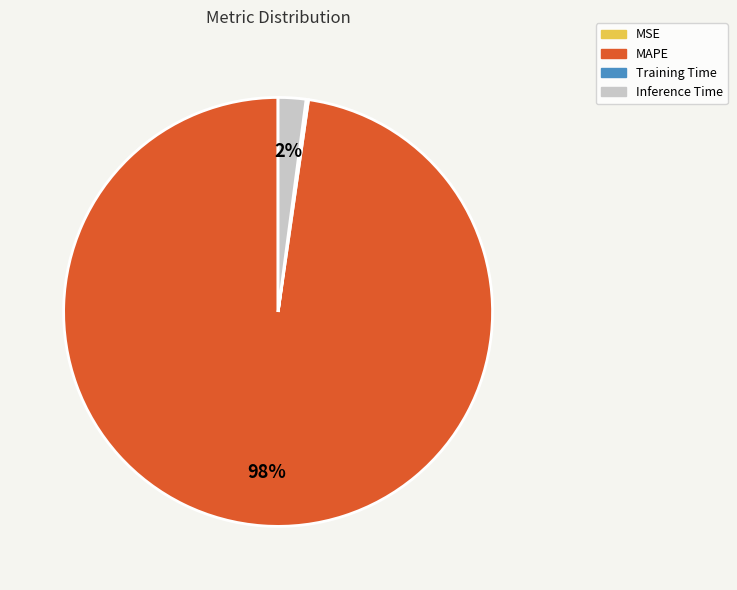

To the nearest percent, what is the average slice percentage?

25%